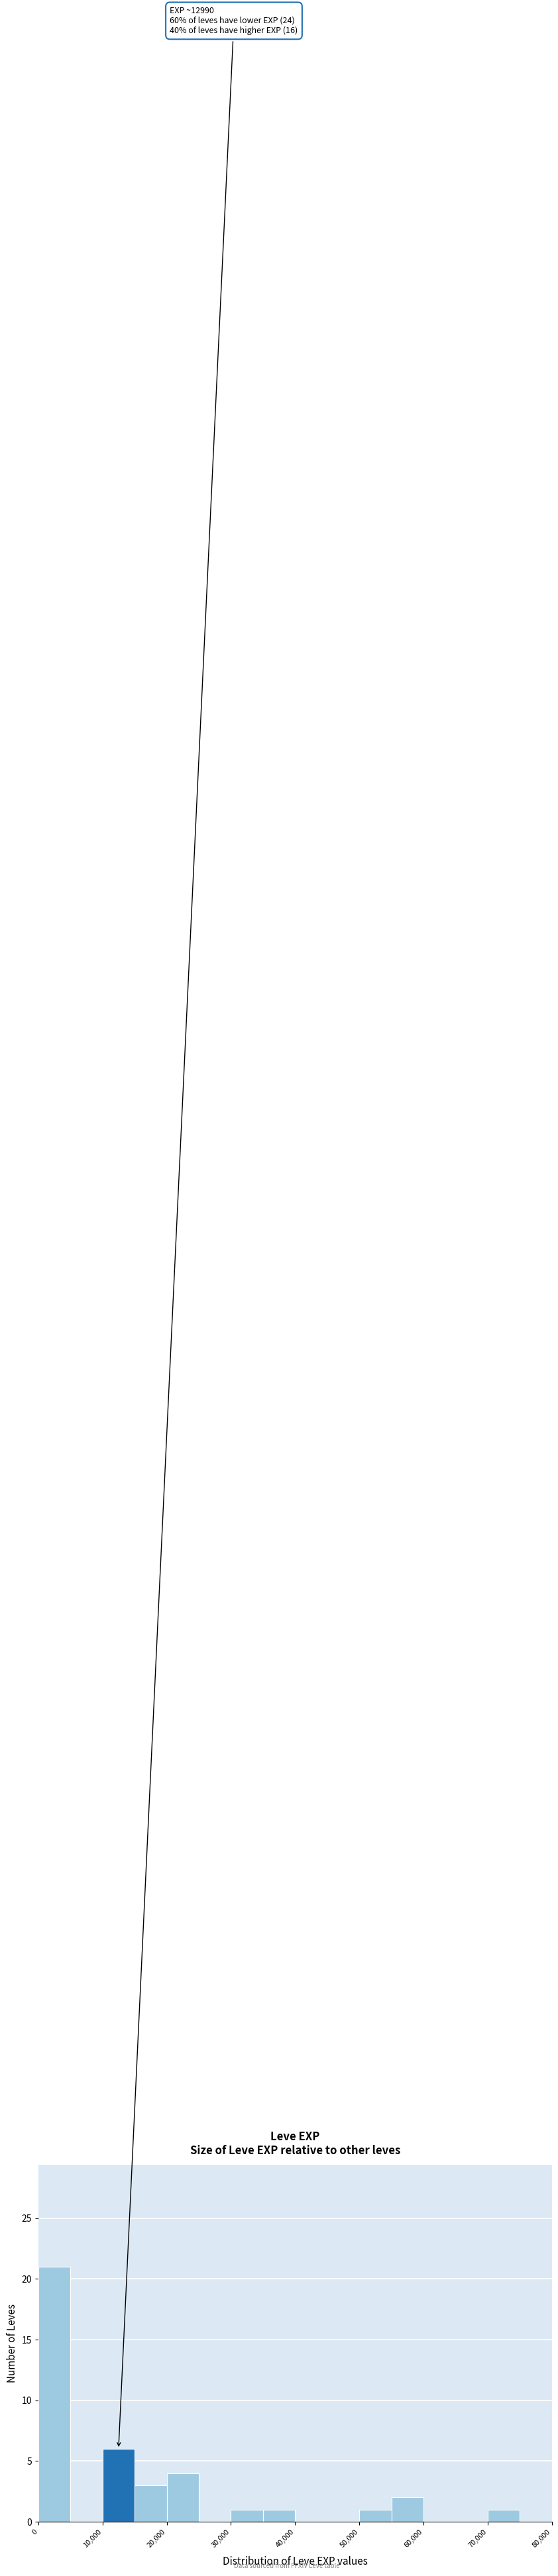

Over which range of the x-axis is the bar tallest?

0 to 5000